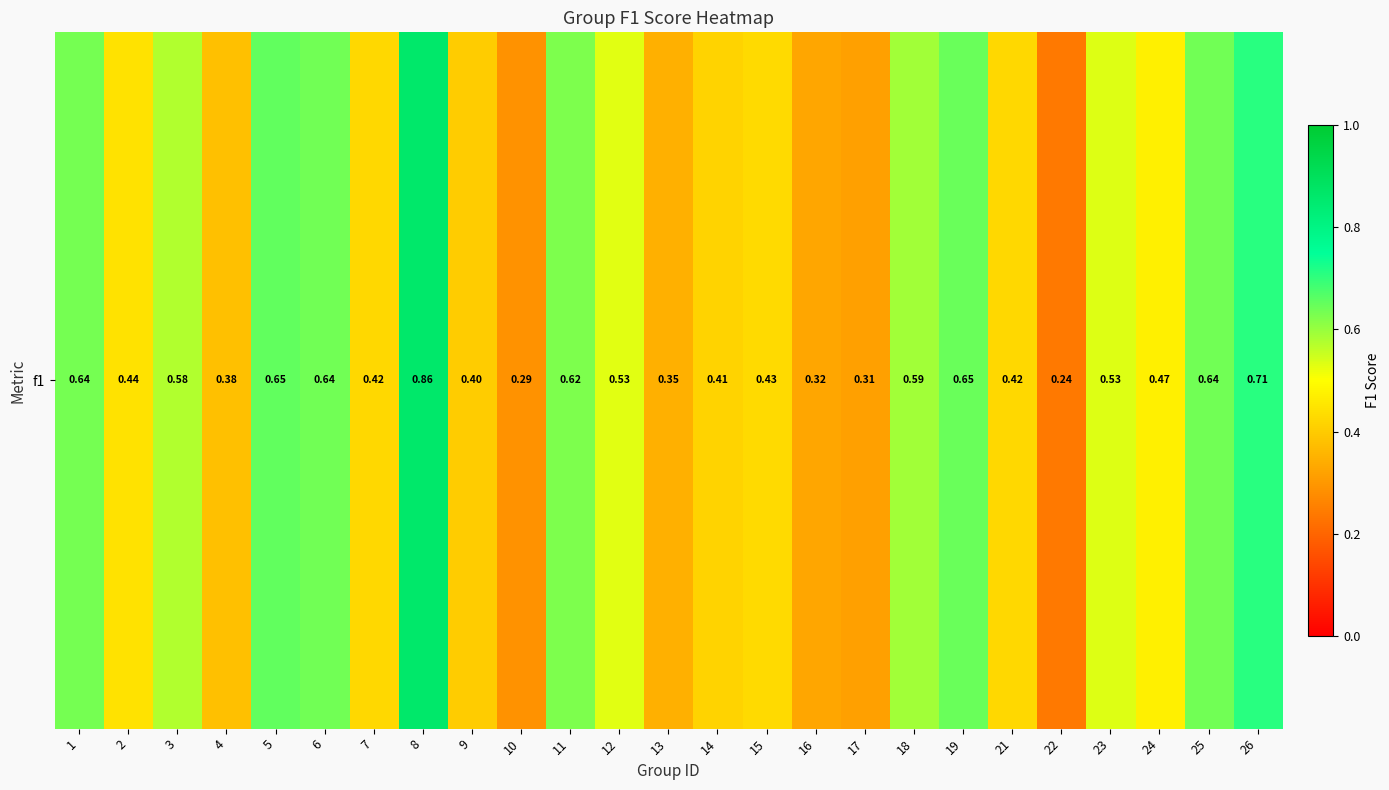

What is the difference between the values at 9 and 25?

0.2